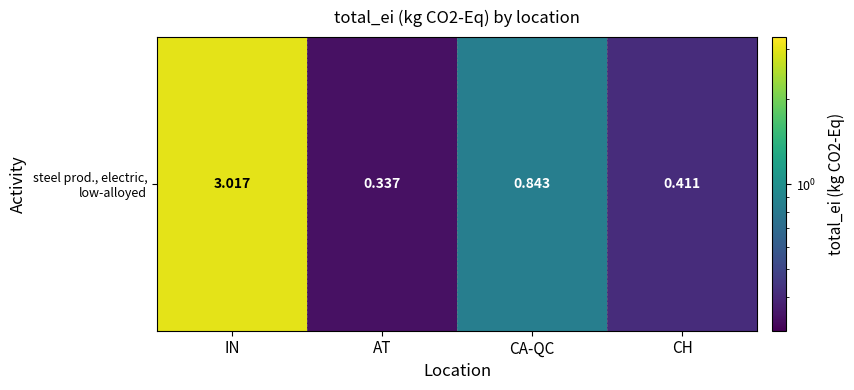

What is the difference between the second highest and minimum values?

0.5